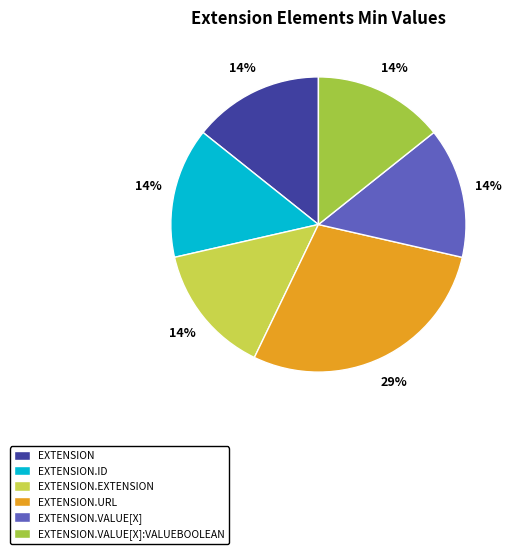

To the nearest percent, what is the average slice percentage?

17%